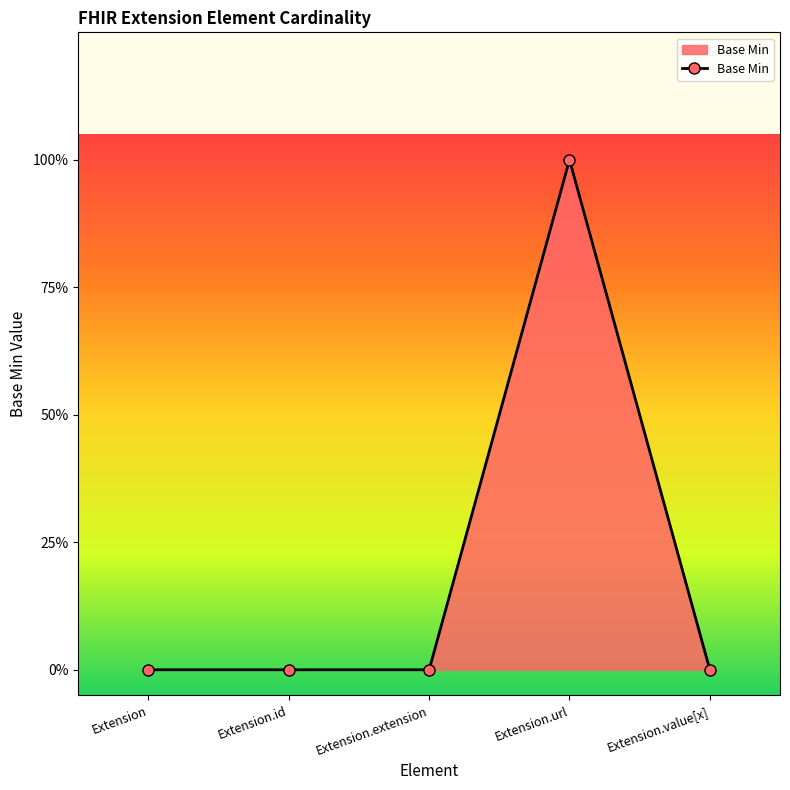

At which category does the data reach its first local peak?

Extension.url